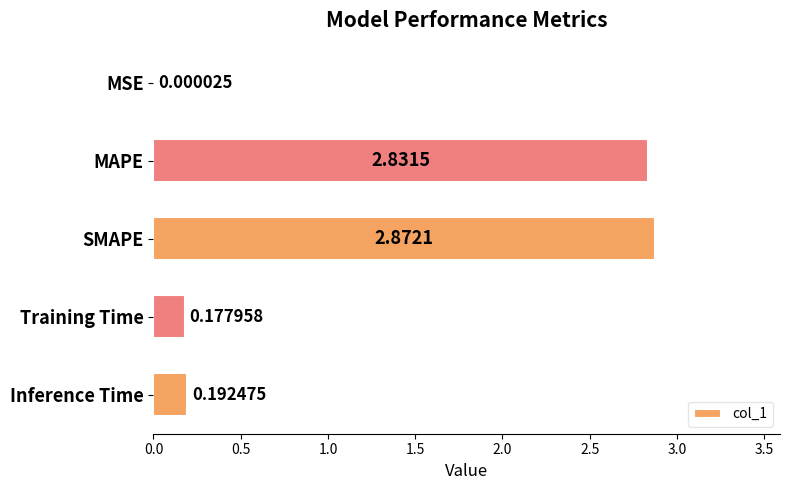

What is the sum of the values at SMAPE and Training Time?

3.1